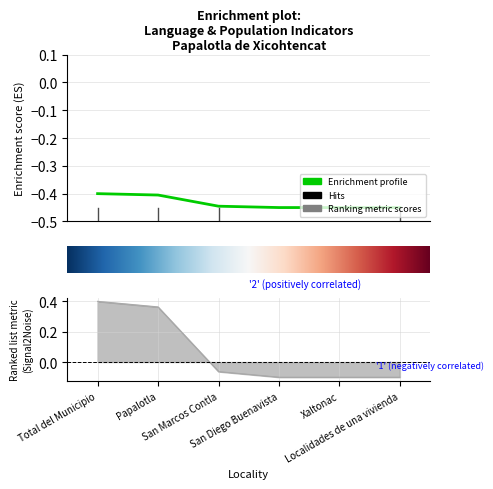

What is the difference between the highest and lowest values at San Diego Buenavista?

0.3